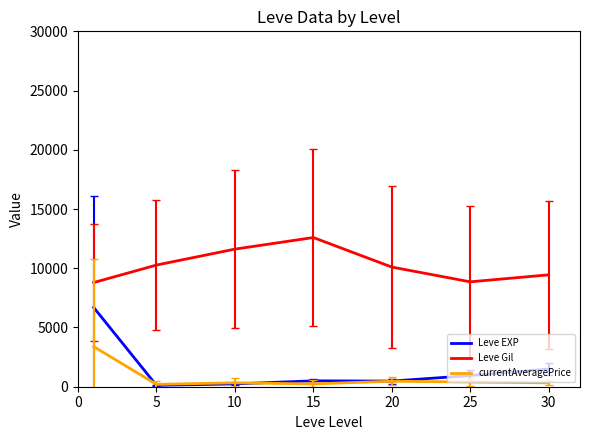

How many categories are shown in the chart?

7